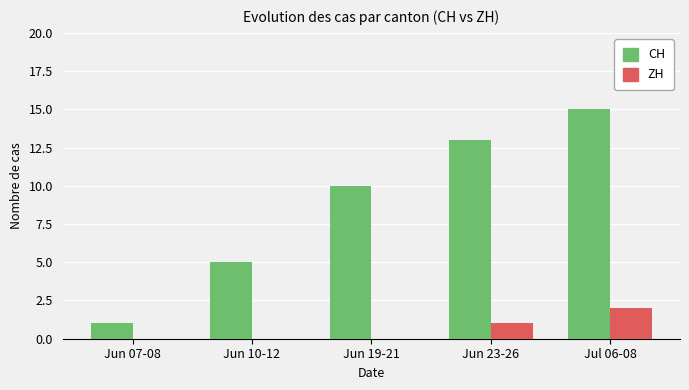

True or false: ZH has a value of 1 at Jun 19-21.

False